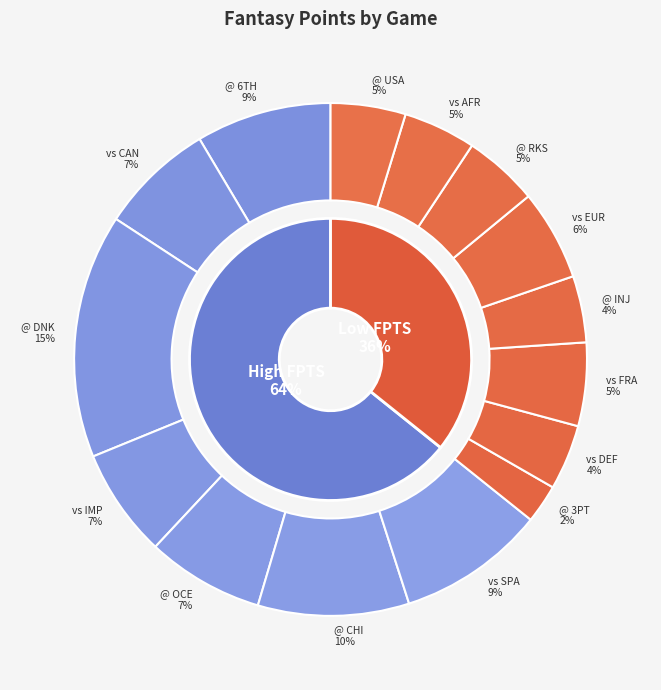

True or false: vs FRA accounts for 13% of the total.

False